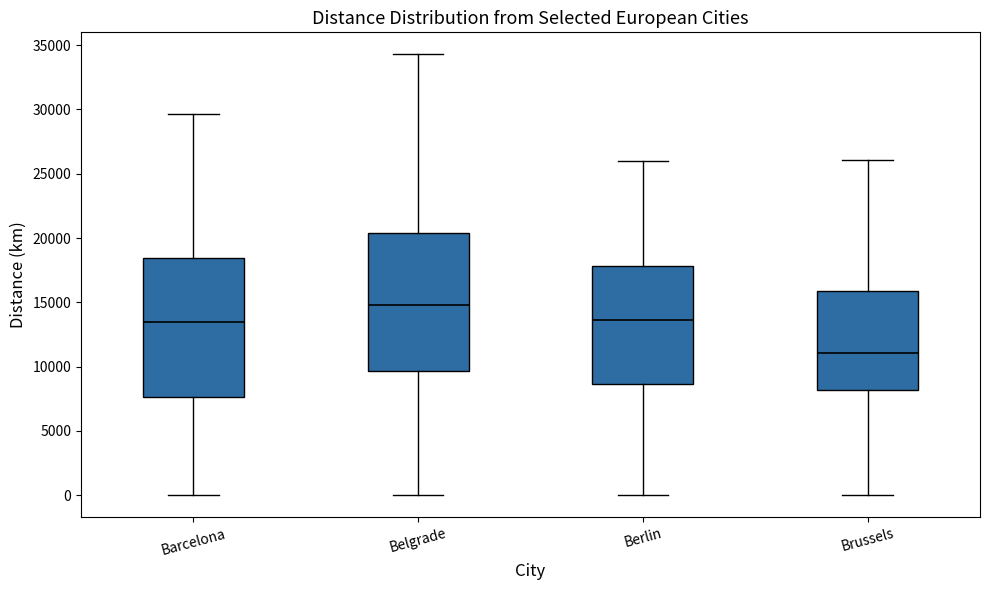

Reading left to right, read every box against the y-axis: the position of its median line, the range the box covers, and the ends of its whiskers. The values are not printed on the chart, so give them approximately, as read against the axis.

Barcelona: median 13500, box 7500 to 18500, whiskers 0 to 29500
Belgrade: median 15000, box 9500 to 20500, whiskers 0 to 34500
Berlin: median 13500, box 8500 to 18000, whiskers 0 to 26000
Brussels: median 11000, box 8000 to 16000, whiskers 0 to 26000